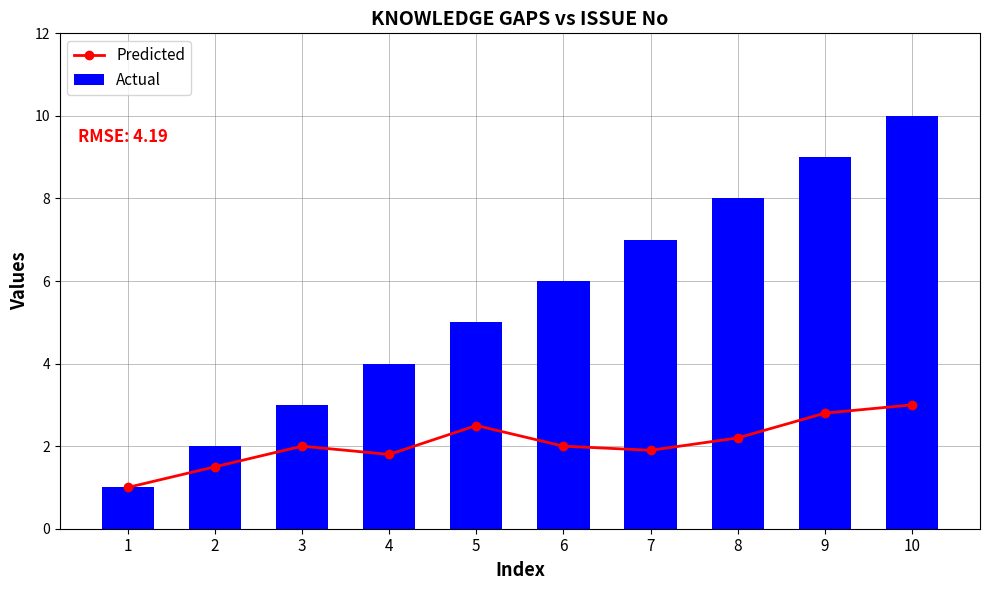

The Predicted series shows 3.0 at 10. True or false?

True